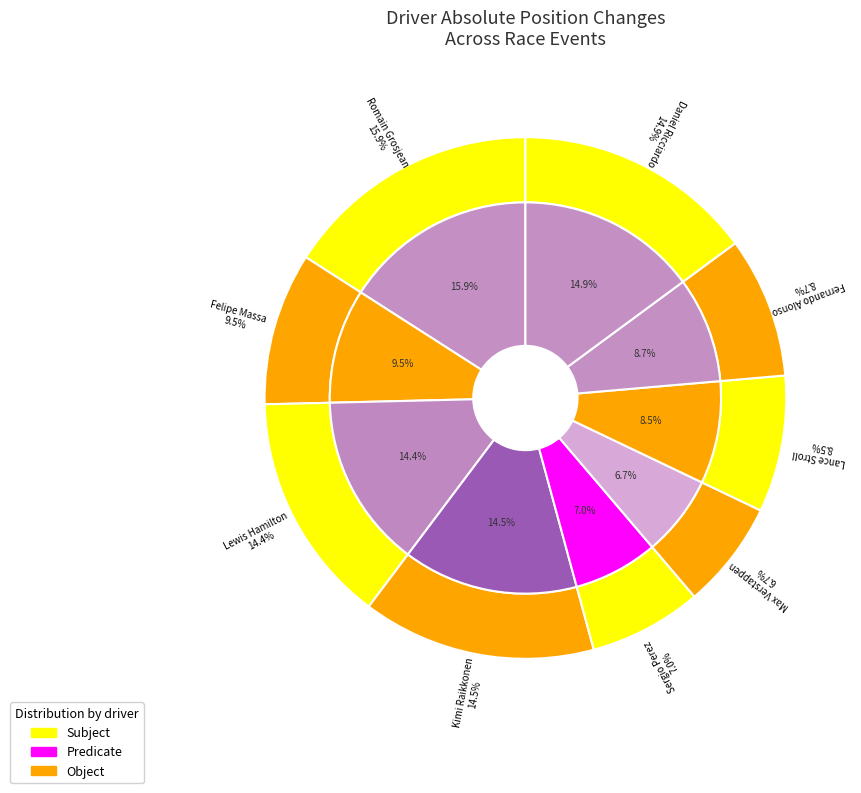

To the nearest percent, what is the average slice percentage?

11%